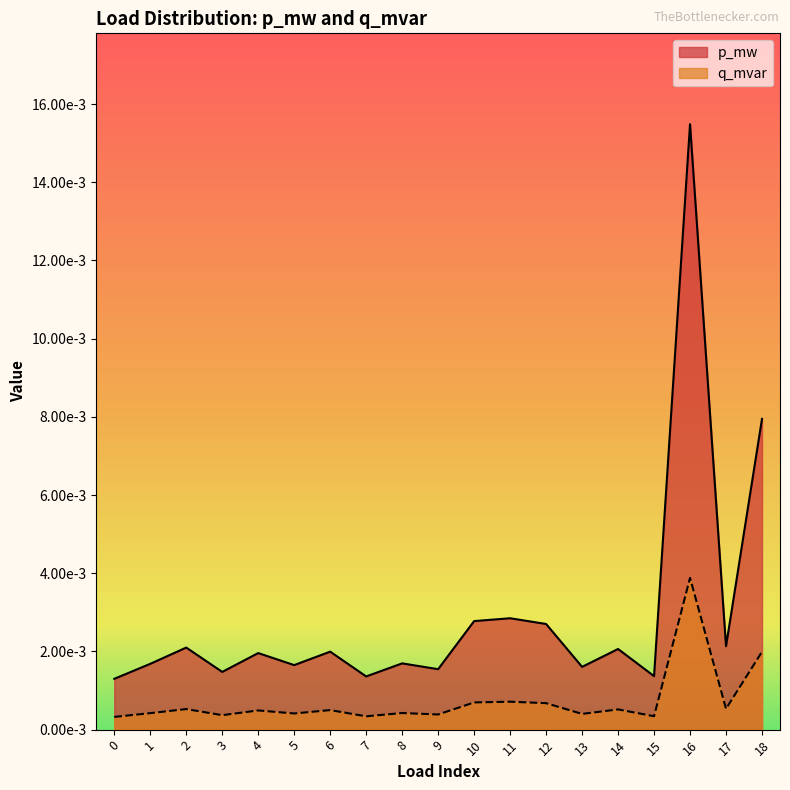

Which series has the widest spread of values?

p_mw